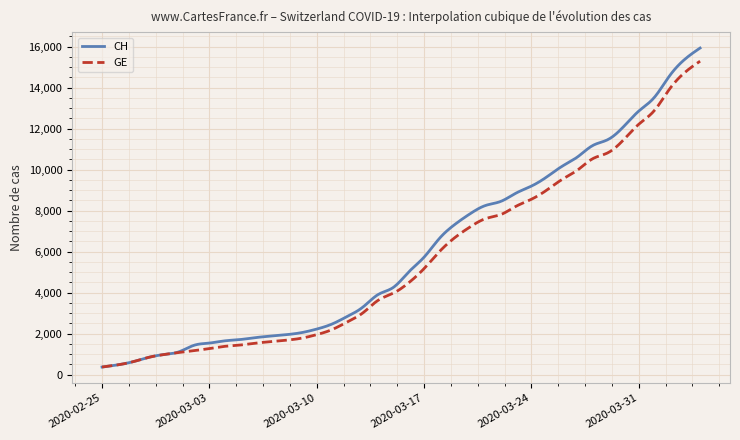

What is the smallest value displayed?

375.0